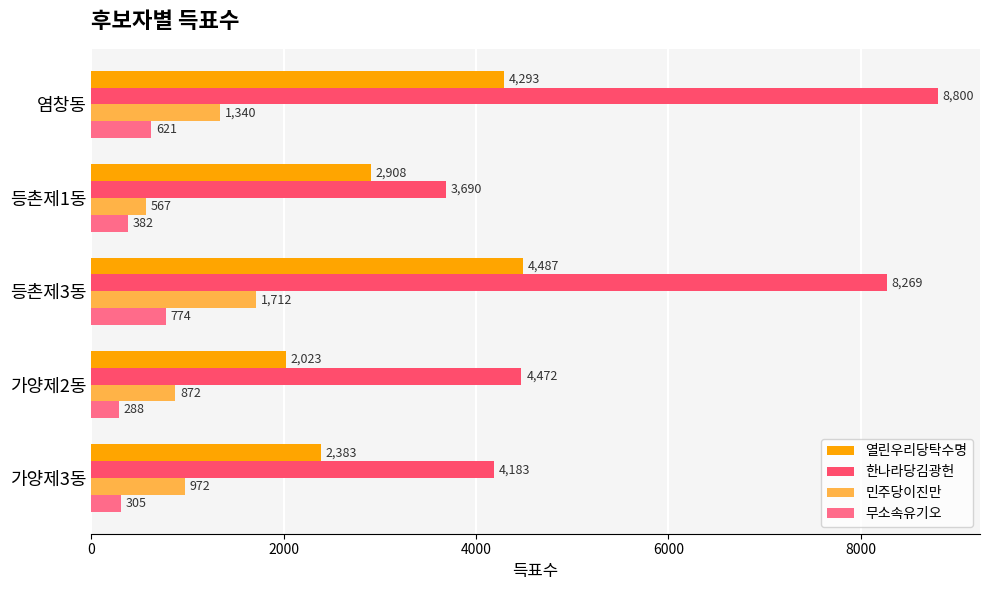

At which label does 무소속유기오 reach its minimum?

가양제2동